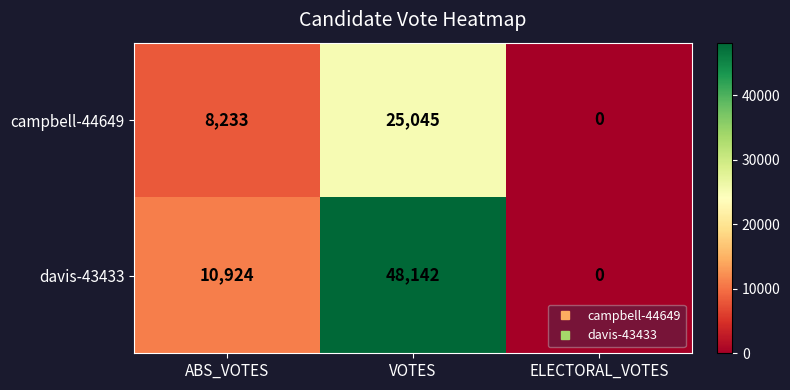

At how many categories does at least one series exceed 19843?

1